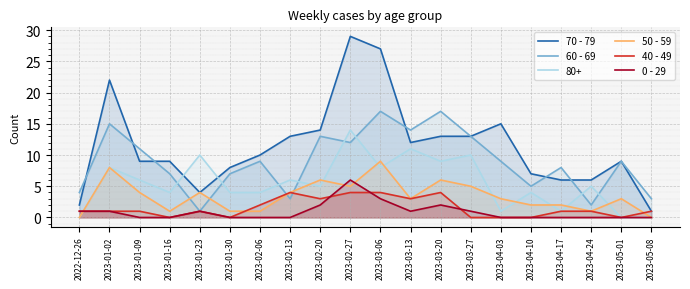

What is the total value across all series at 2023-03-20?

51